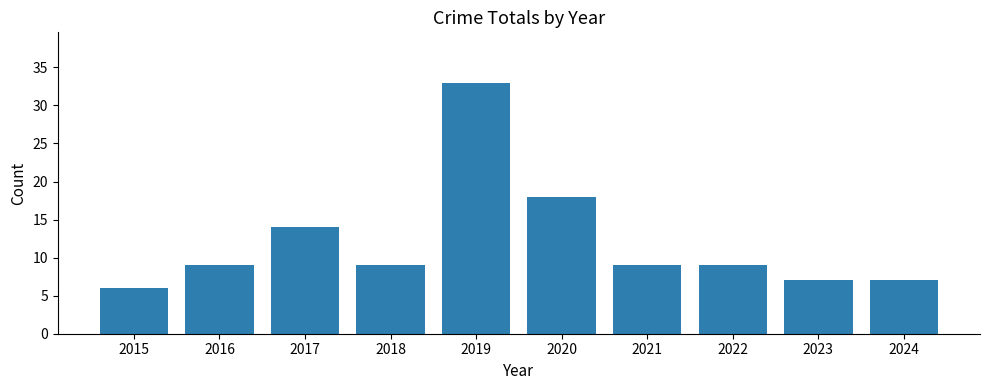

What is the value of the 10th bar from the left?

7